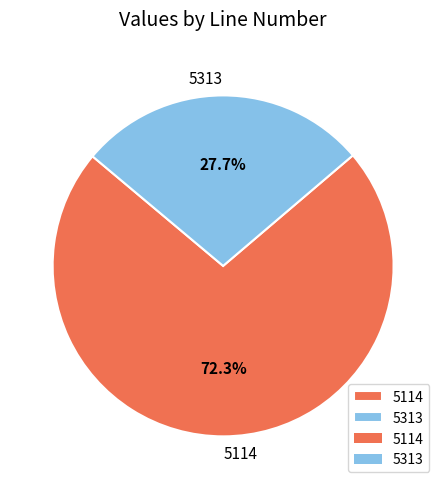

What percentage is the 5114 slice, to the nearest percent?

72%